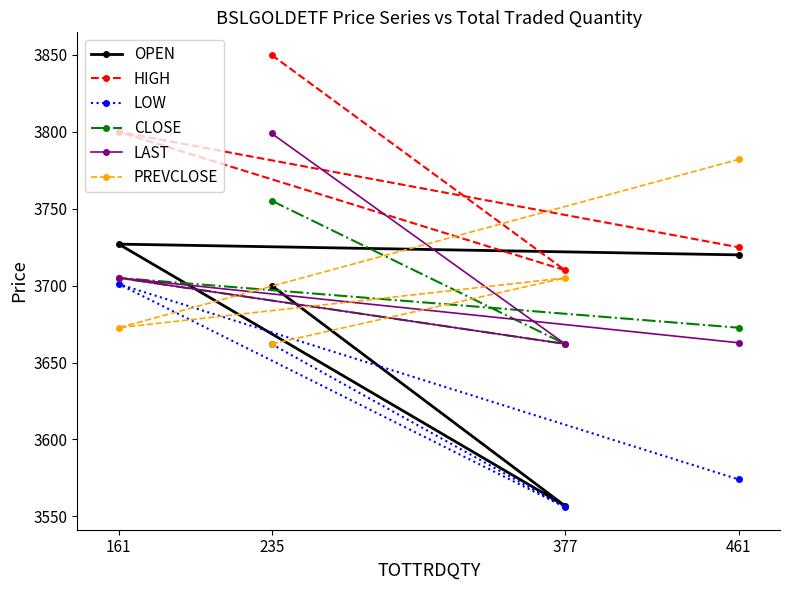

Rank the series at 461 from lowest to highest value.

LOW, LAST, CLOSE, OPEN, HIGH, PREVCLOSE